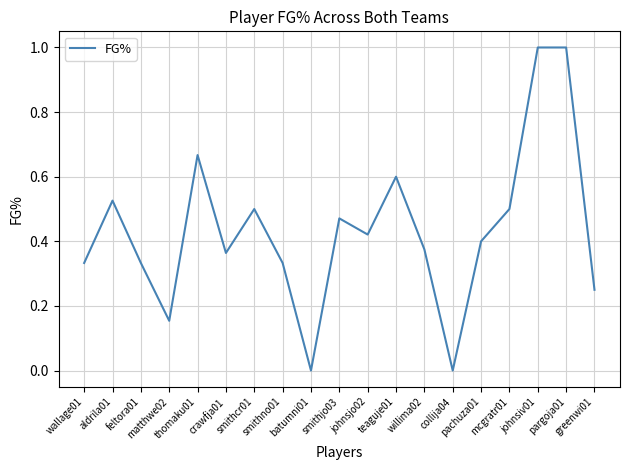

Count the number of data series in this chart.

1